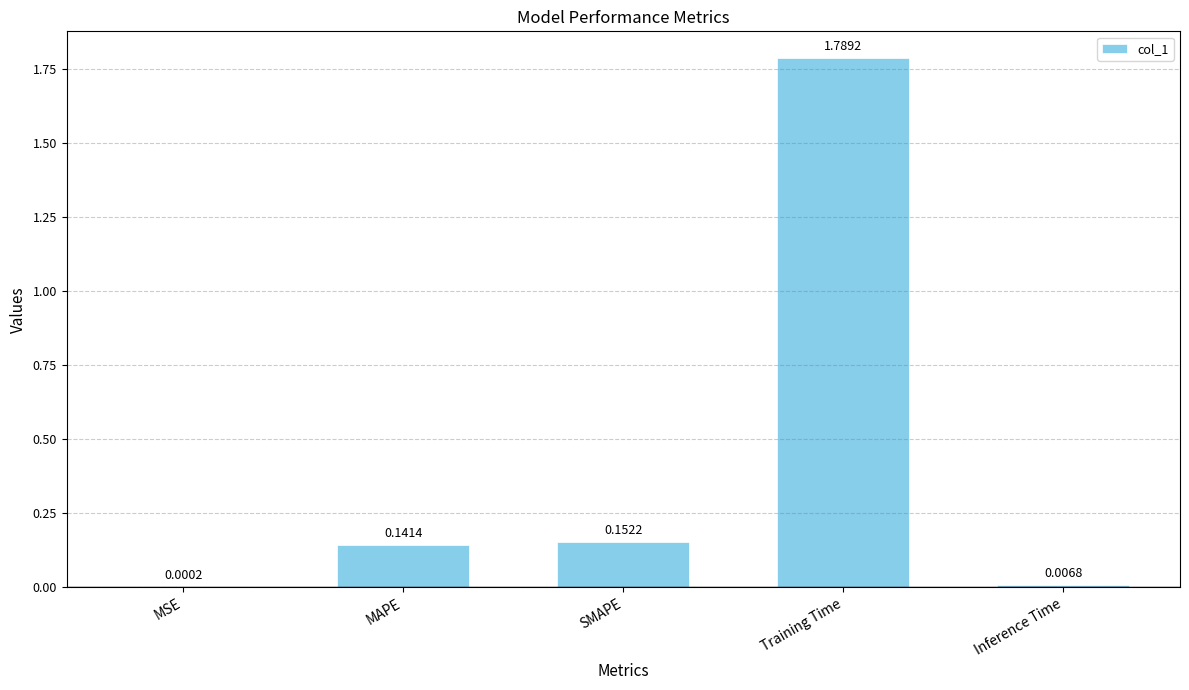

Which category has the highest value across all series?

Training Time